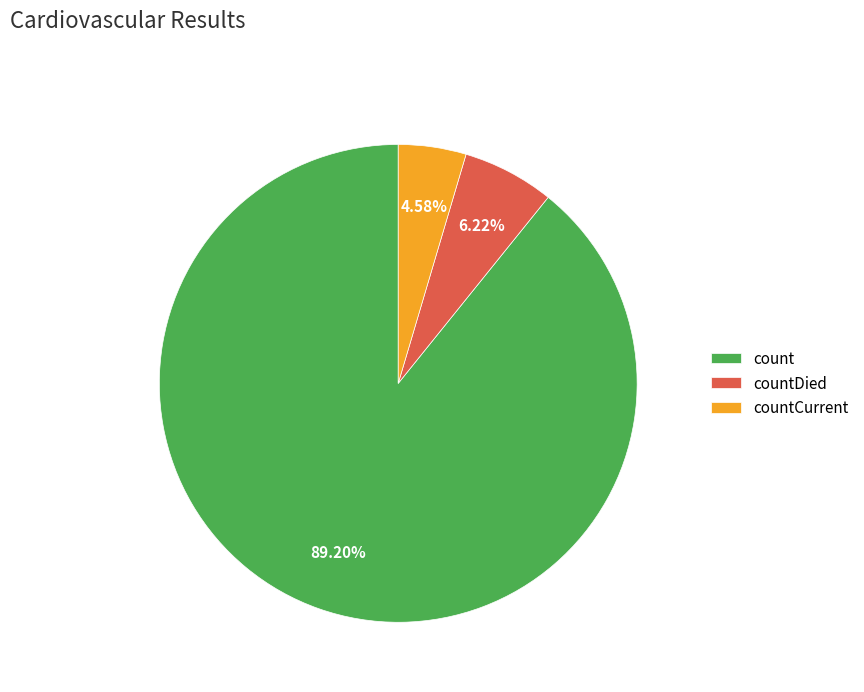

Which slice represents more than half of the pie?

count